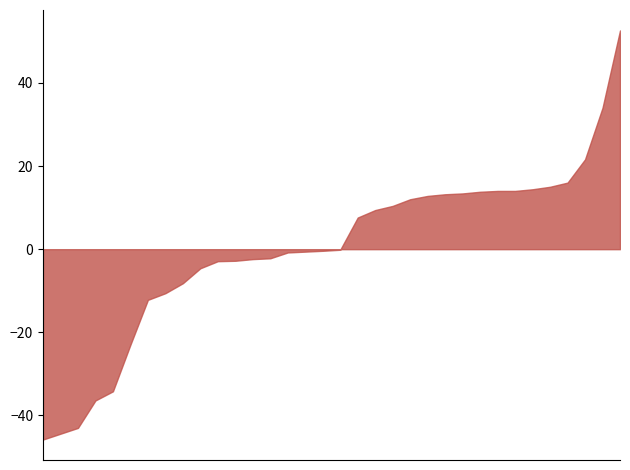

What is the minimum value shown in the chart?

-45.8